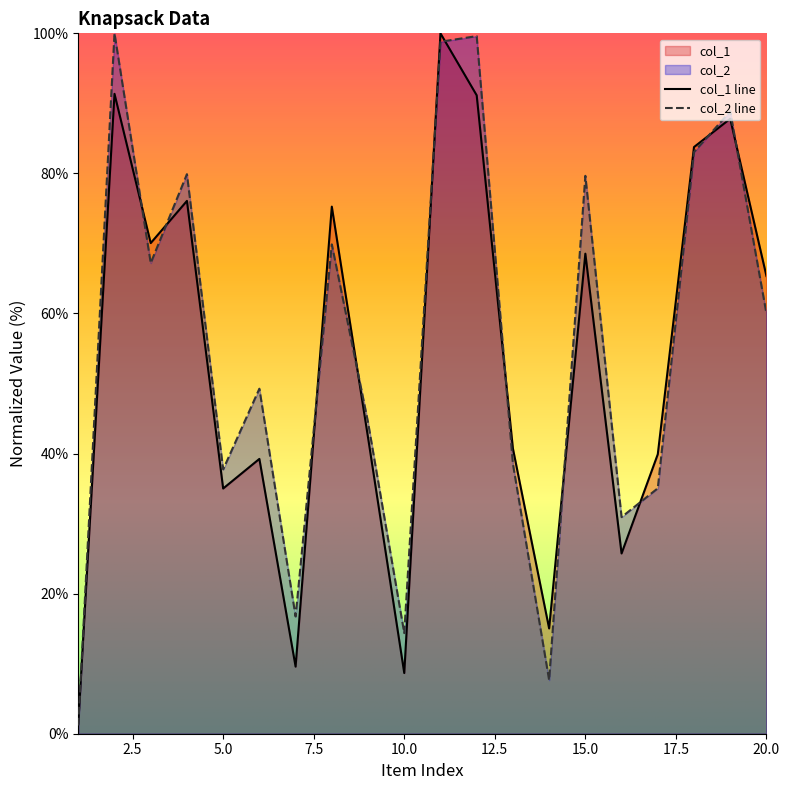

Where do col_2 and col_1 first cross each other?

1 and 2